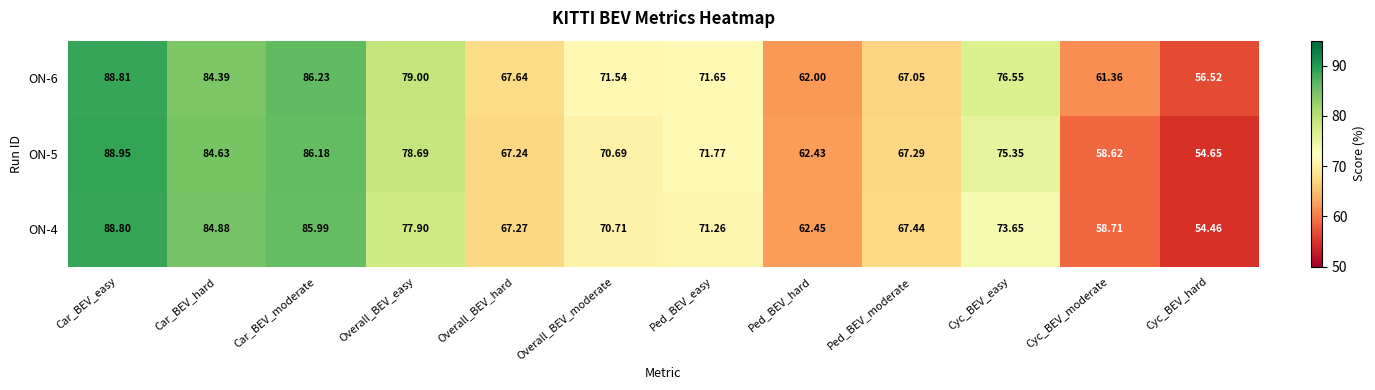

Which category has the lowest value in the ON-6 series?

Cyc_BEV_hard